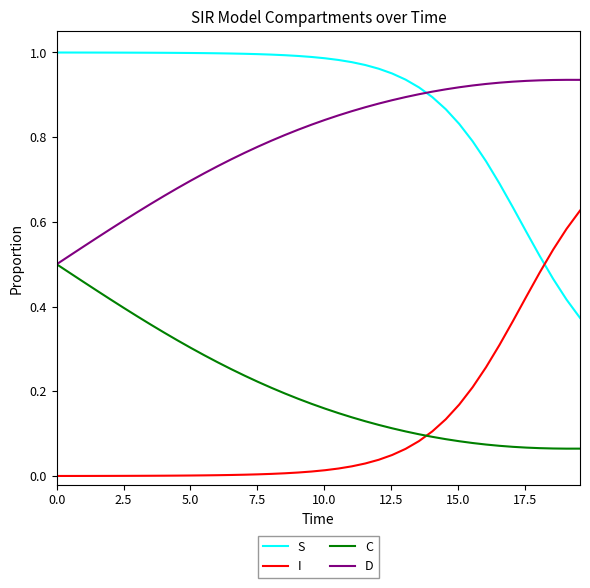

True or false: S and C cross at least once.

False